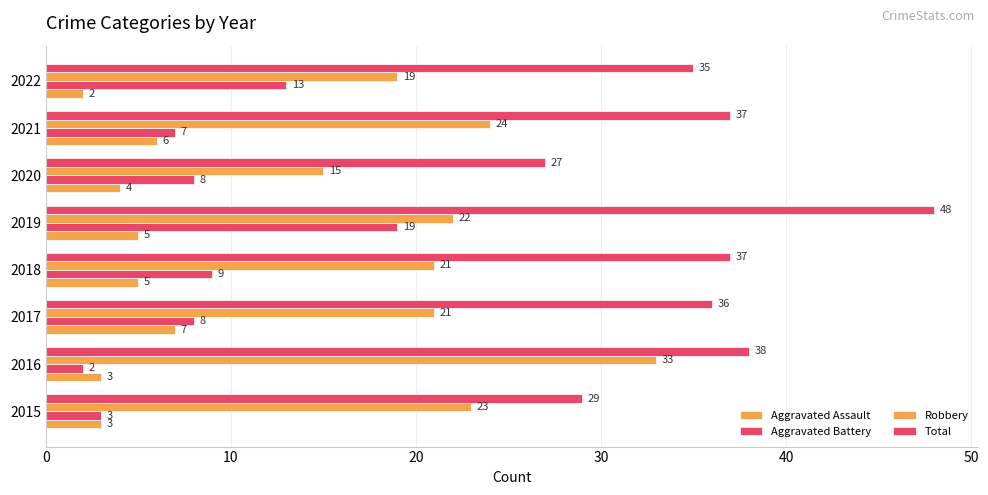

How many categories are shown in the chart?

8